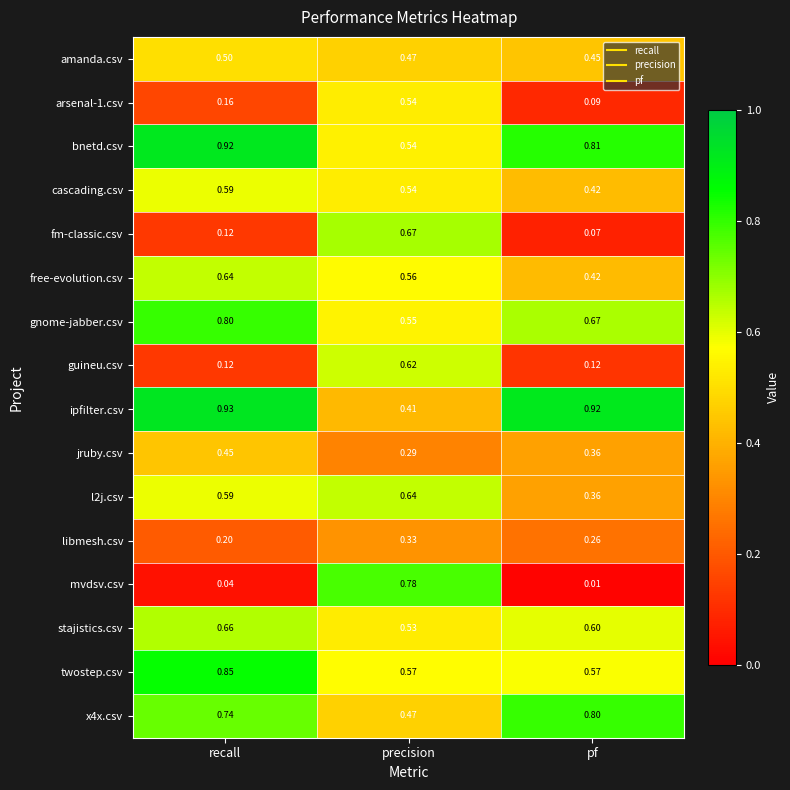

Where is jruby.csv nearest to the value 0?

precision